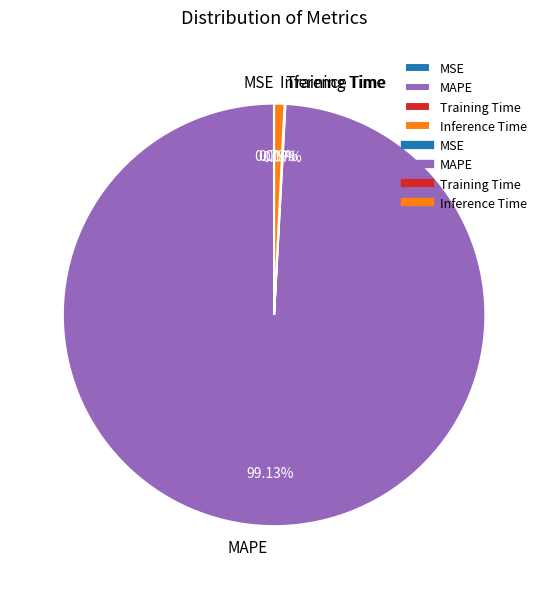

Does MAPE represent more than half of the total?

Yes